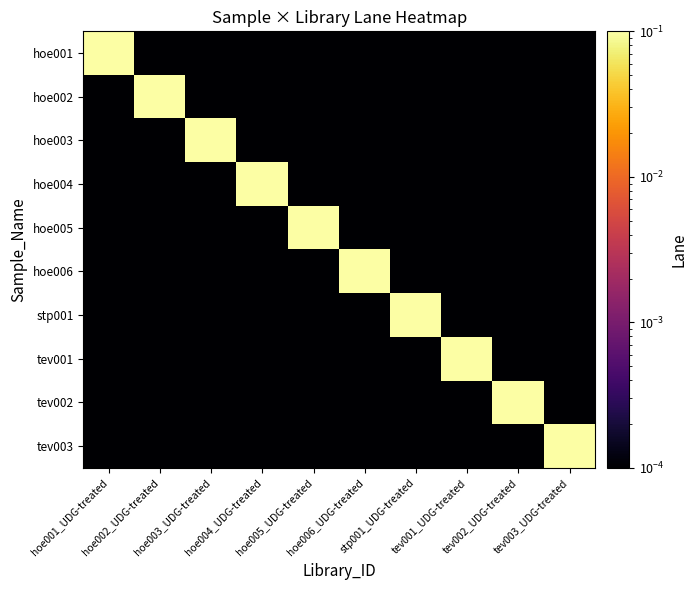

What is the total value across all series at hoe001_UDG-treated?

0.1